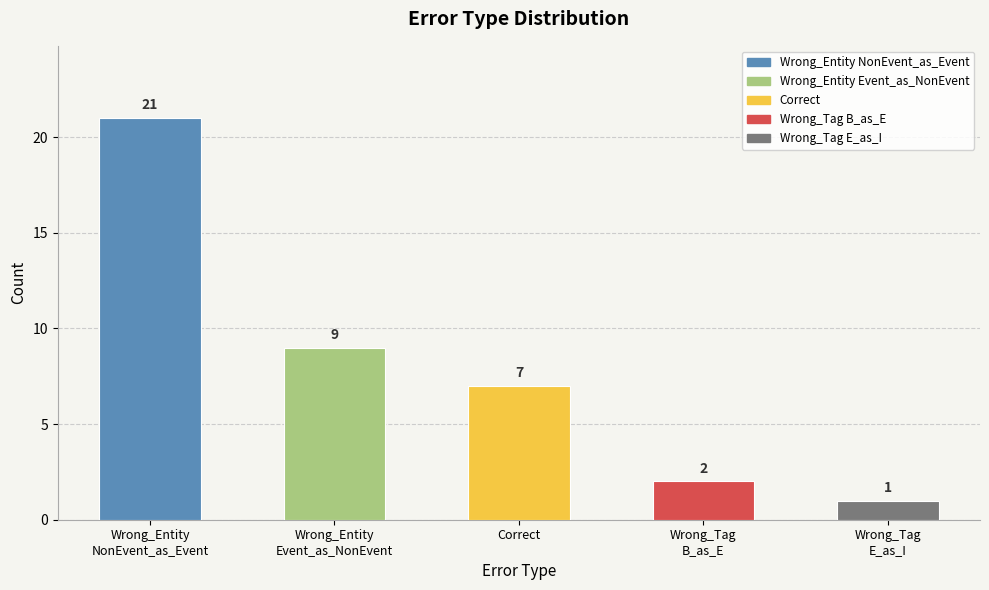

What value does the data have at Correct?

7